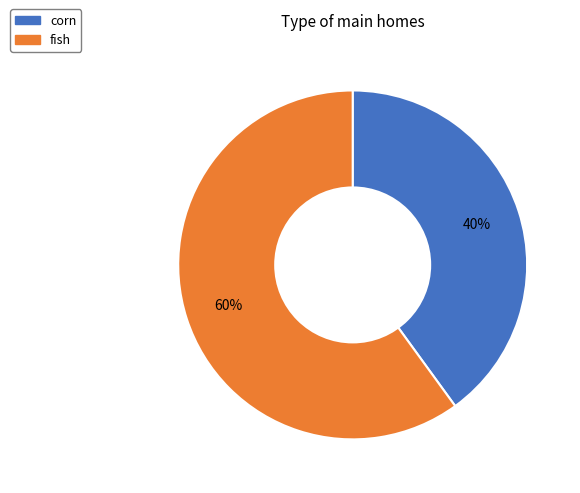

Rank the categories by value from lowest to highest.

corn, fish